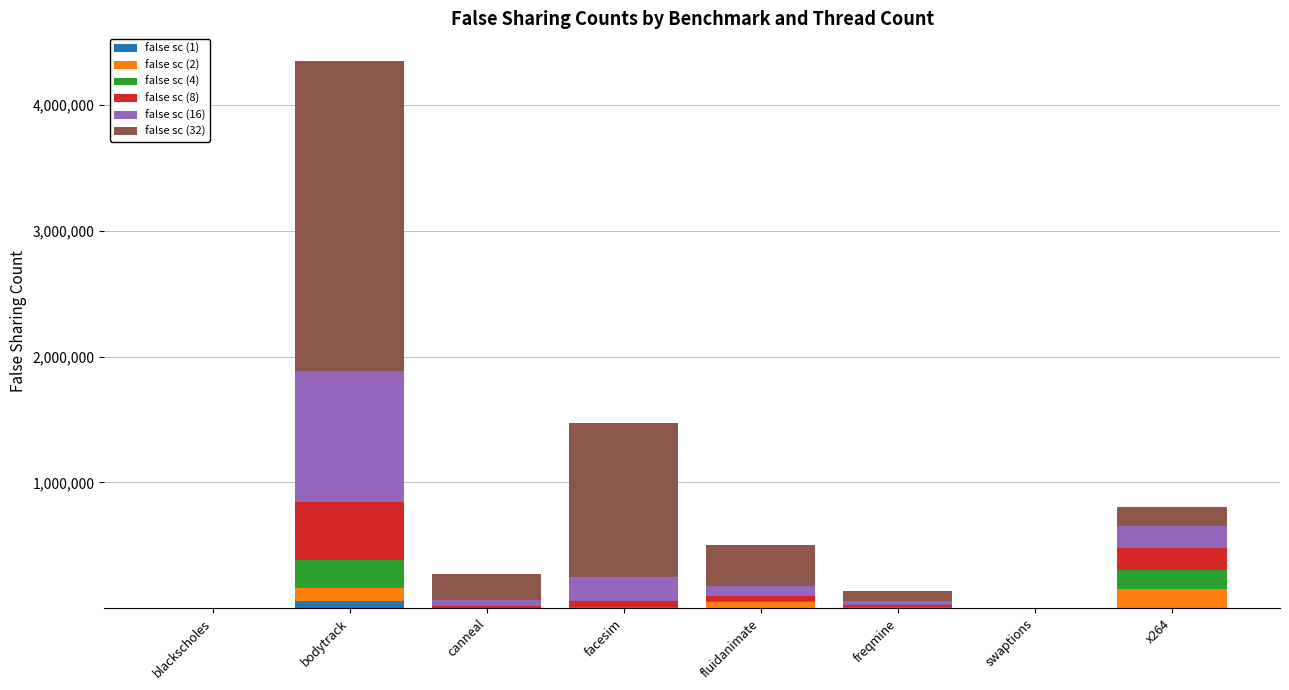

At which category is the sum across all series the highest?

bodytrack